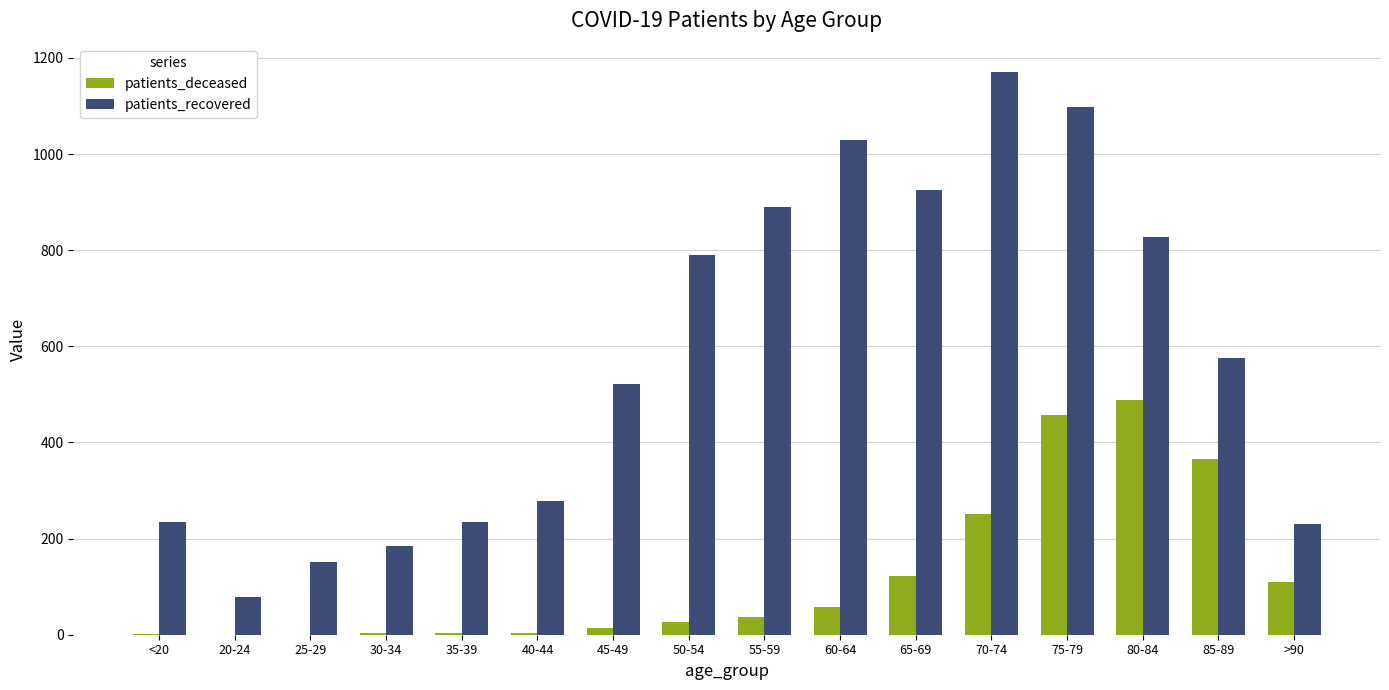

Are the bars grouped side by side (vs. stacked)?

Yes